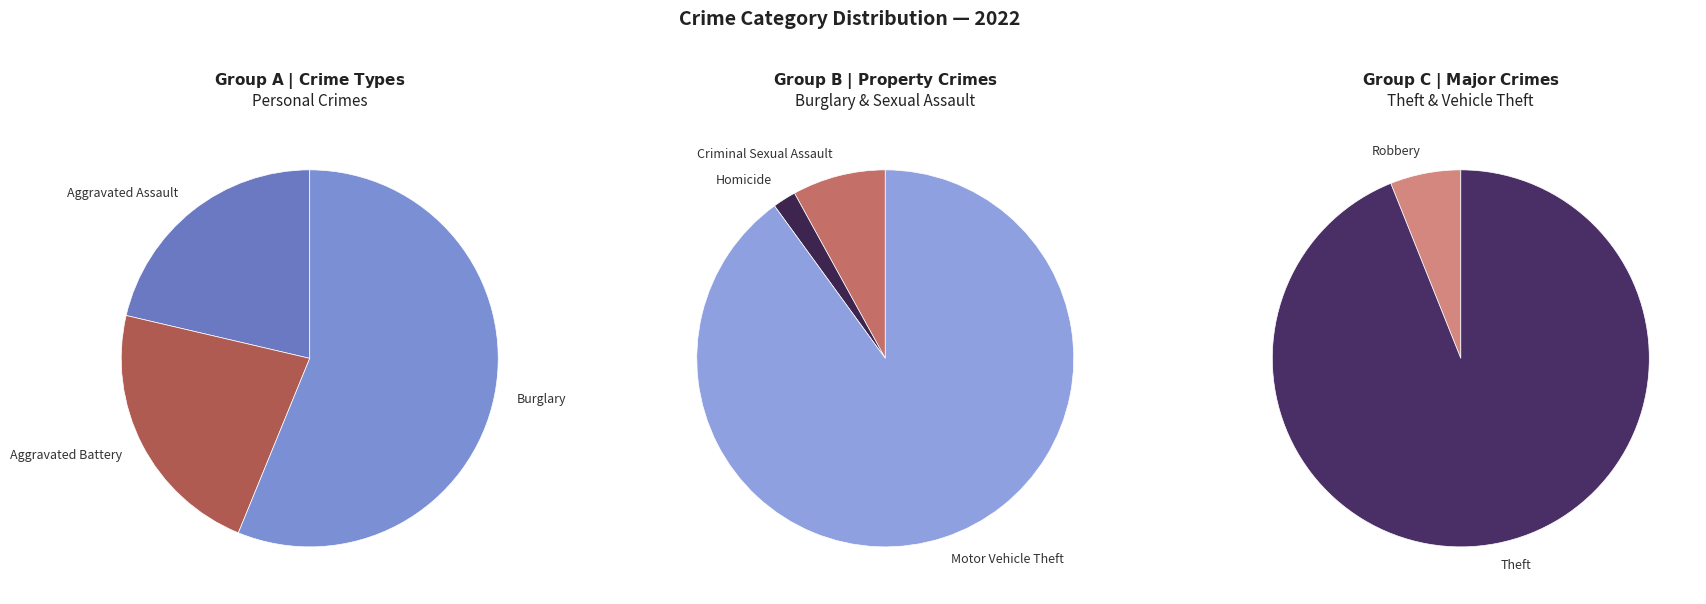

Do Aggravated Assault and Theft together represent more than half of the pie?

Yes